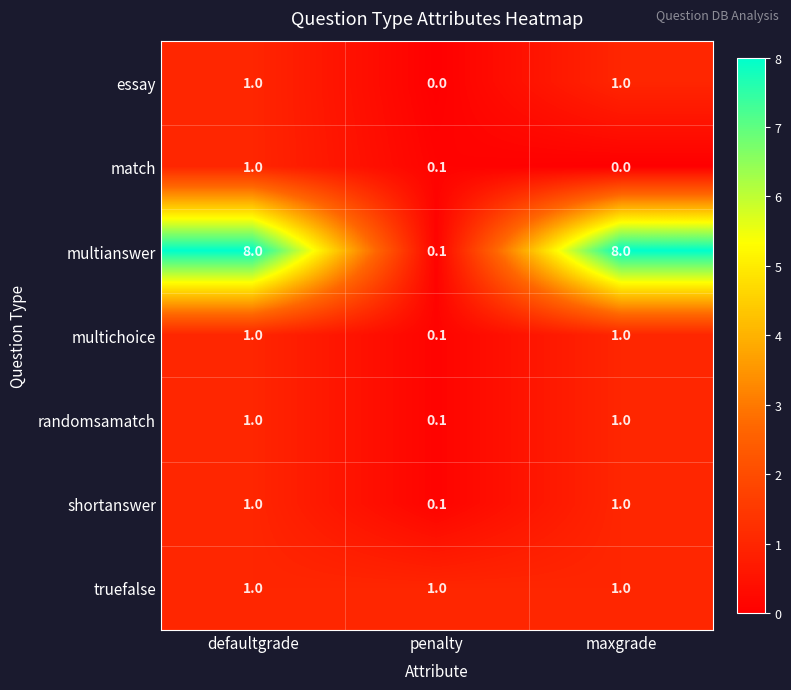

Between penalty and maxgrade, which series saw the biggest shift?

multianswer